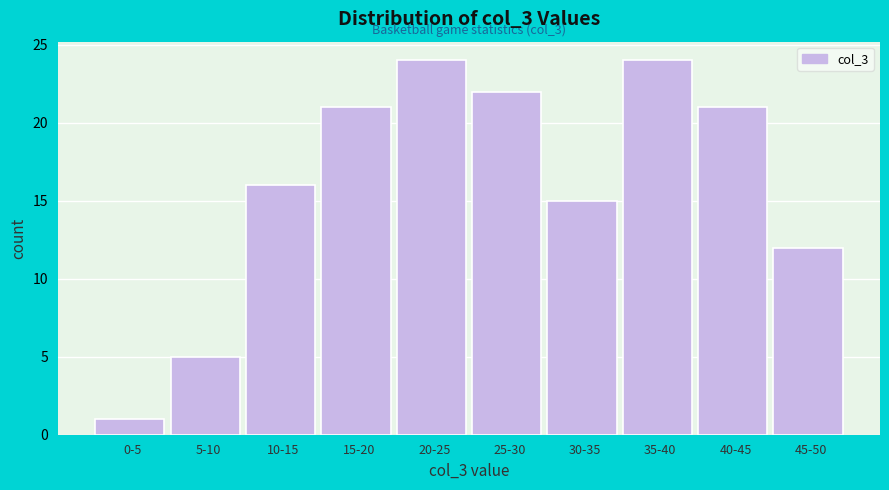

Reading left to right, transcribe all the data shown in this chart.

1	5	16	21	24	22	15	24	21	12